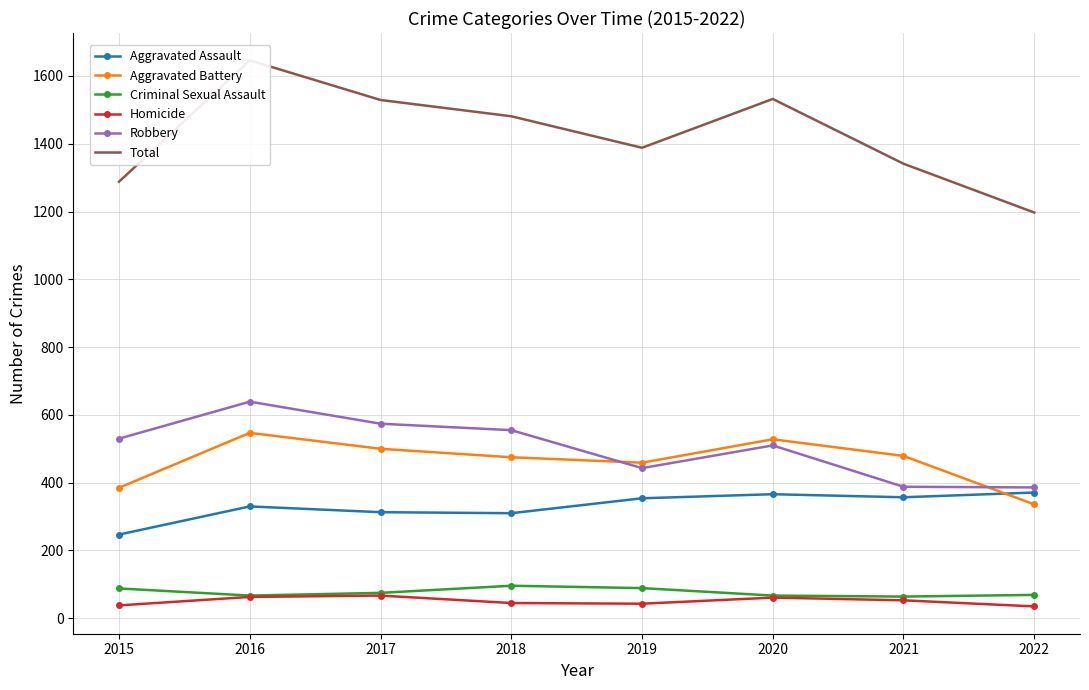

True or false: Aggravated Assault and Criminal Sexual Assault intersect in this chart.

False